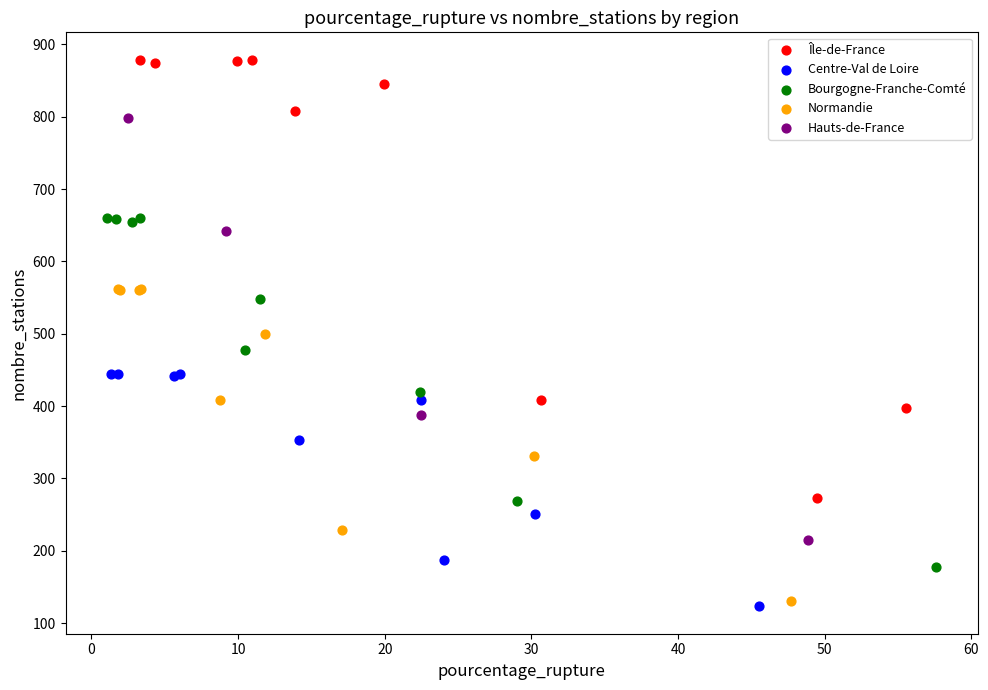

Which series has the widest spread of Y values?

Île-de-France